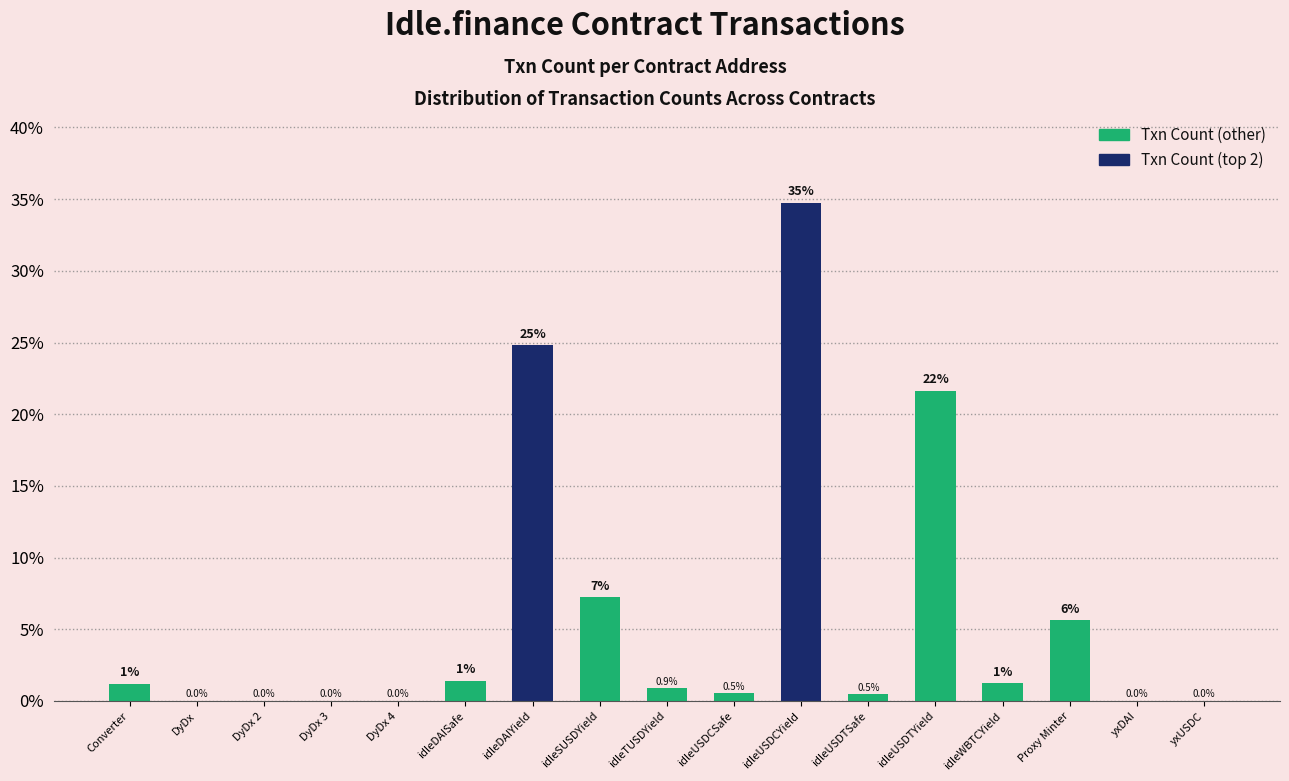

Are the bars horizontal?

No